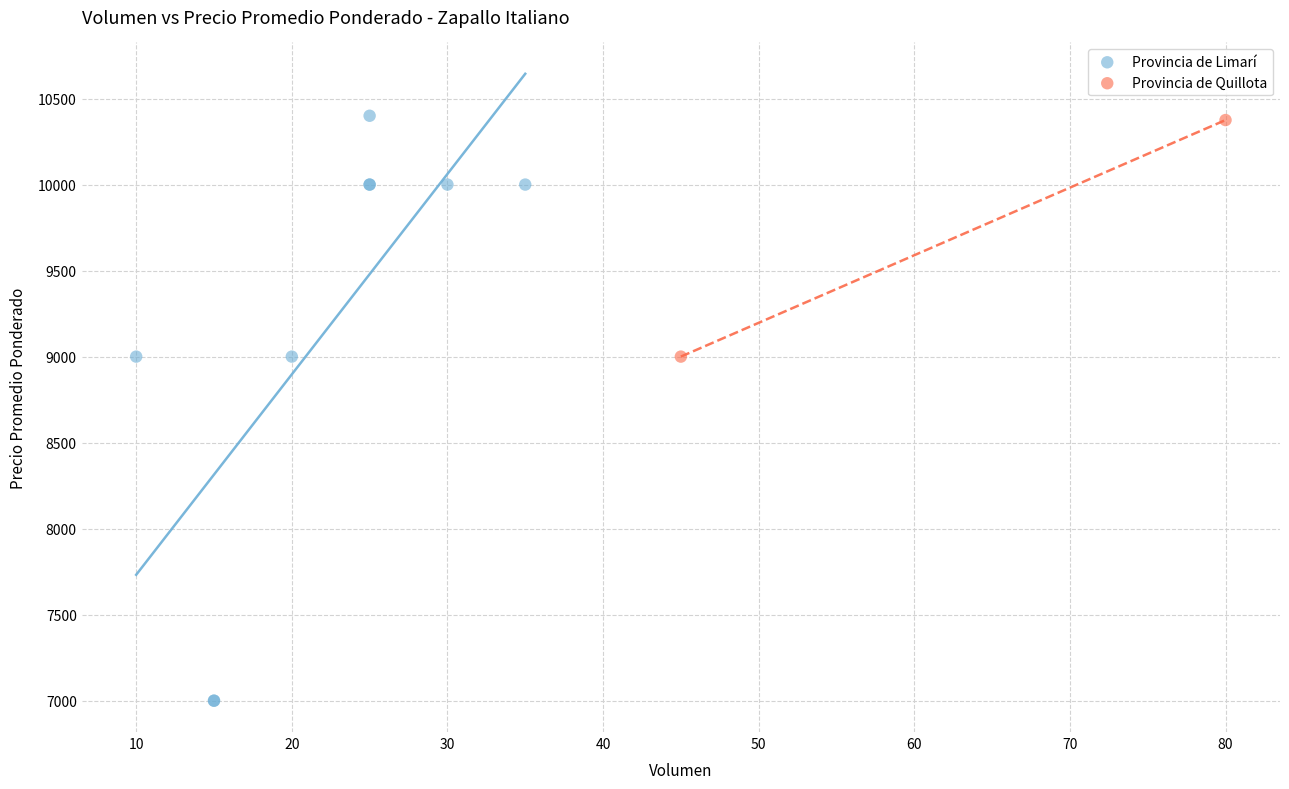

What are all the series names shown in the legend?

Provincia de Limarí, Provincia de Quillota